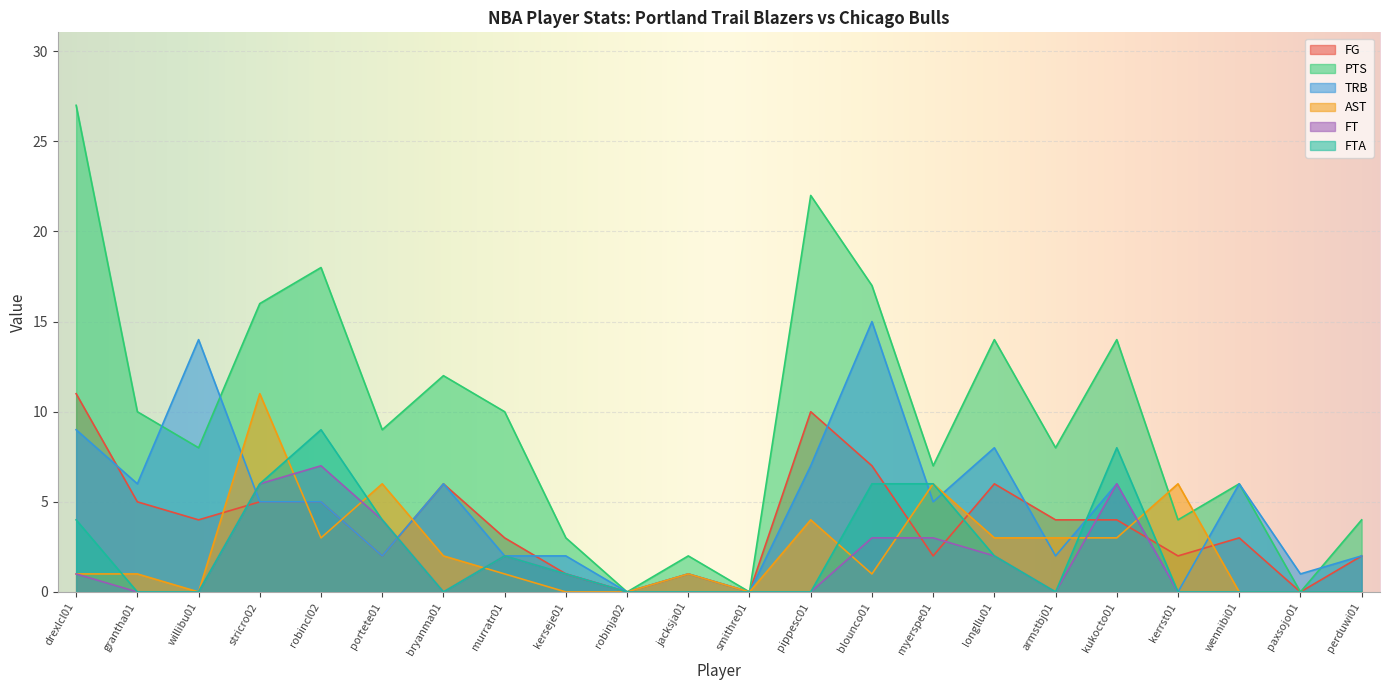

Is the value of FTA at wennibi01 greater than the value of FG at robinja02?

No